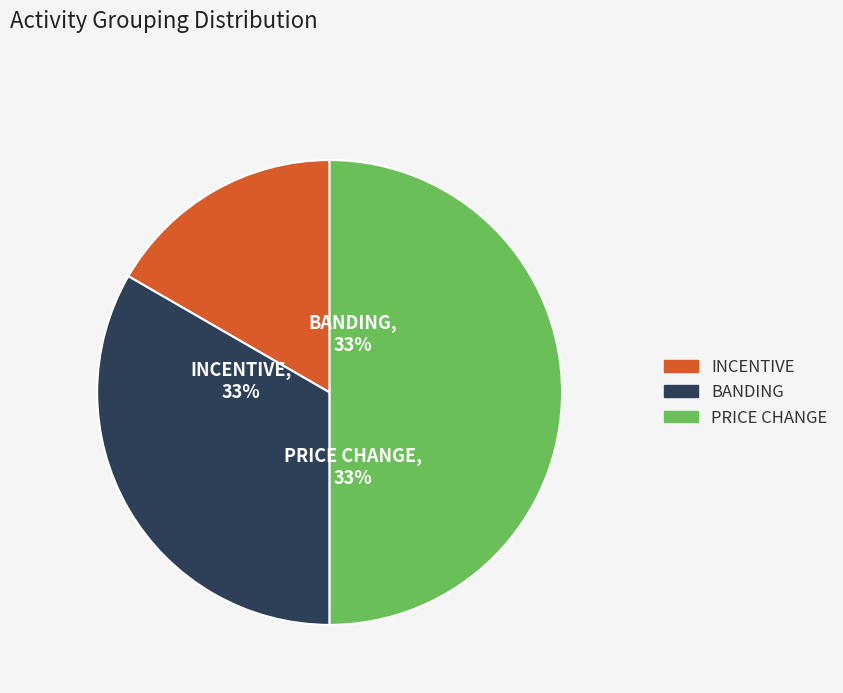

Which category has the biggest portion of the pie?

PRICE CHANGE